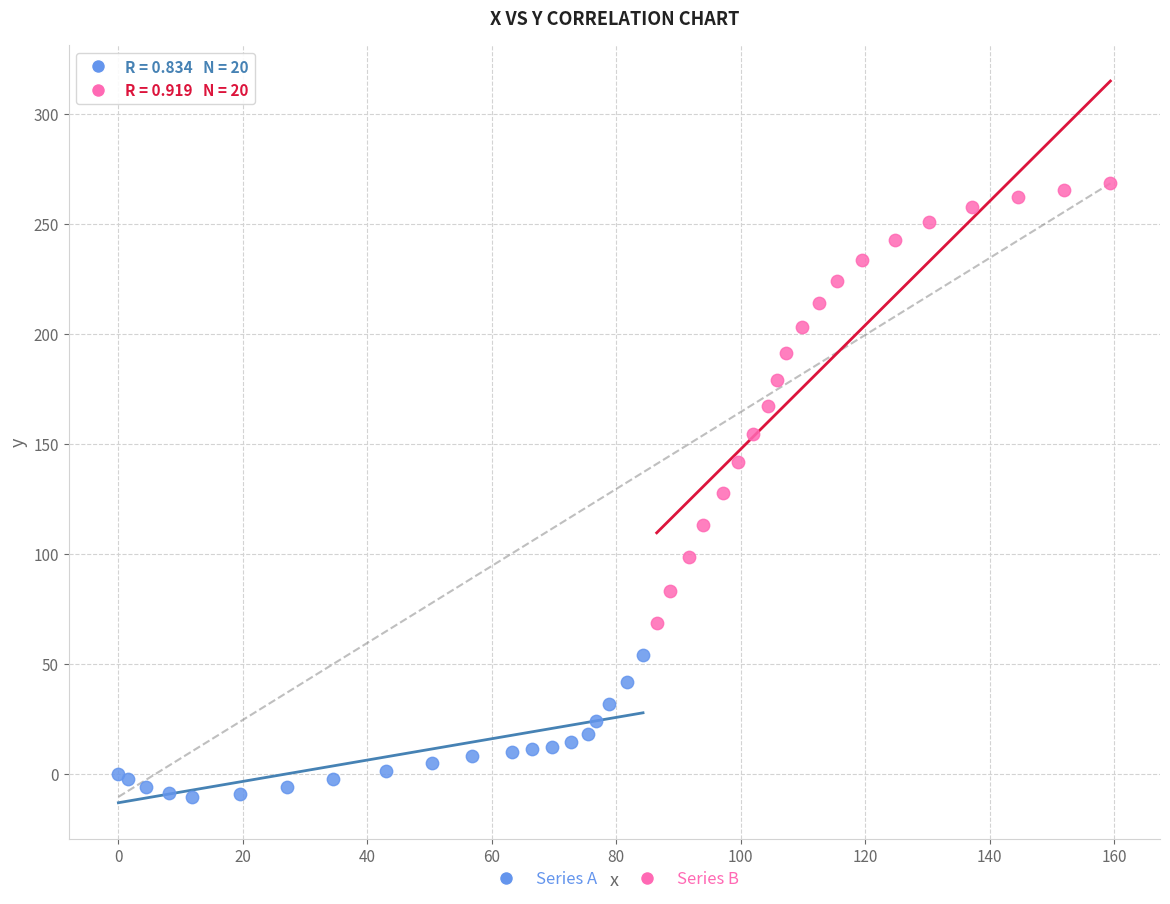

Which series reaches the maximum Y coordinate?

Series B